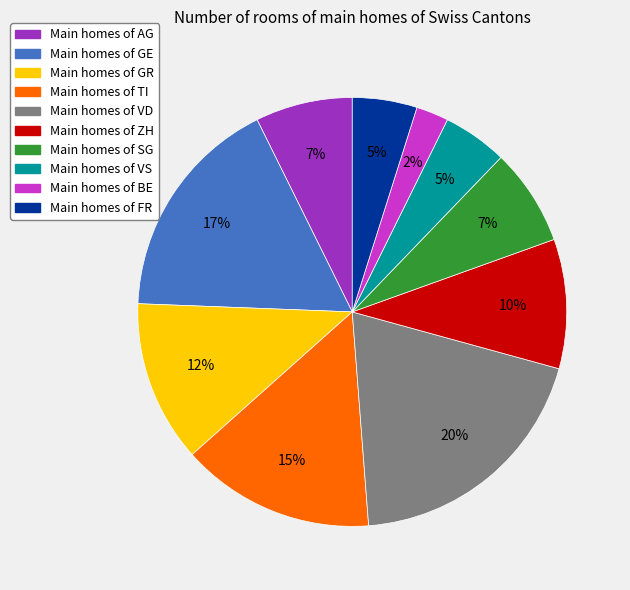

To the nearest percent, what is the average slice percentage?

10%